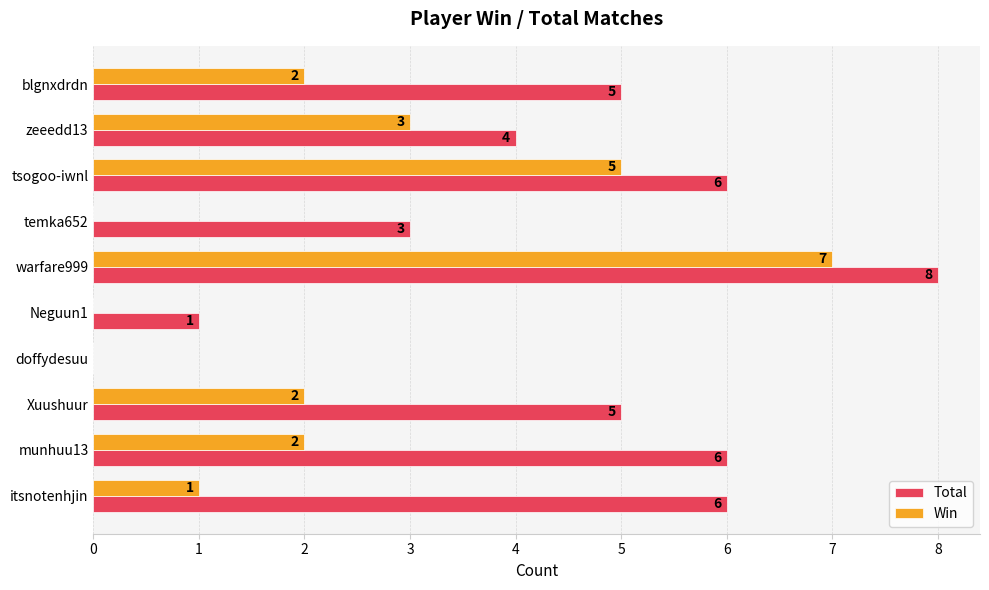

What is the sum of all Total values?

44